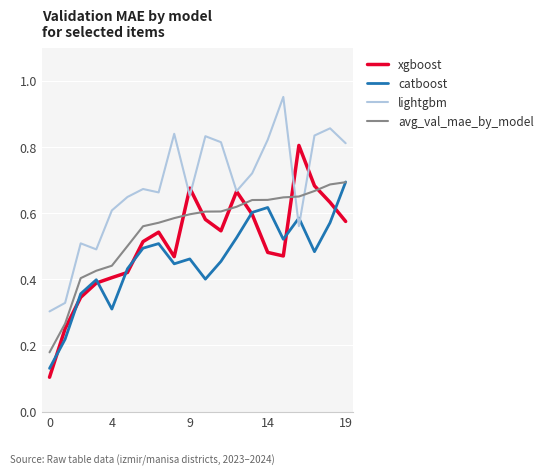

True or false: lightgbm and avg_val_mae_by_model intersect in this chart.

True